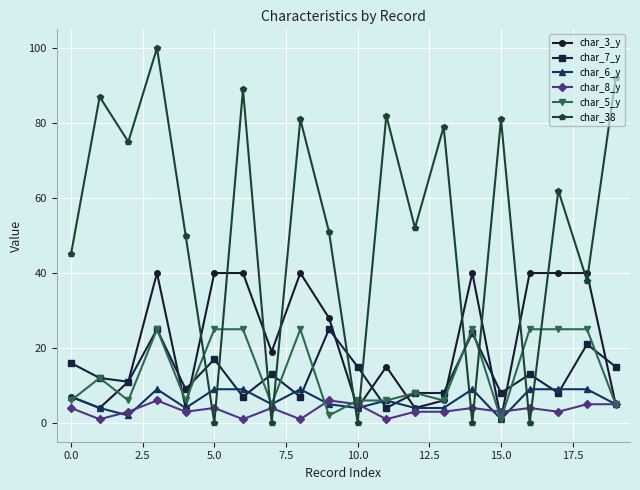

What is the maximum value shown in the chart?

100